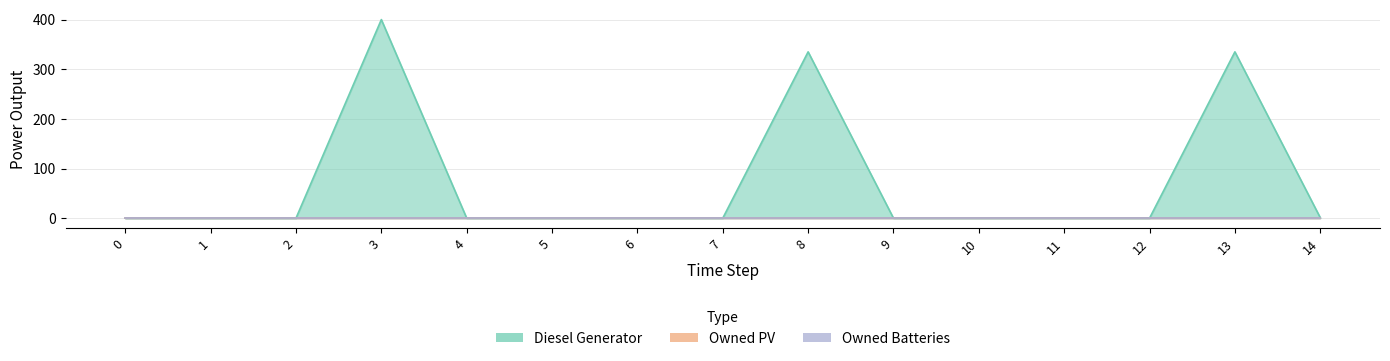

Which series changed the most between 0 and 11?

Diesel Generator